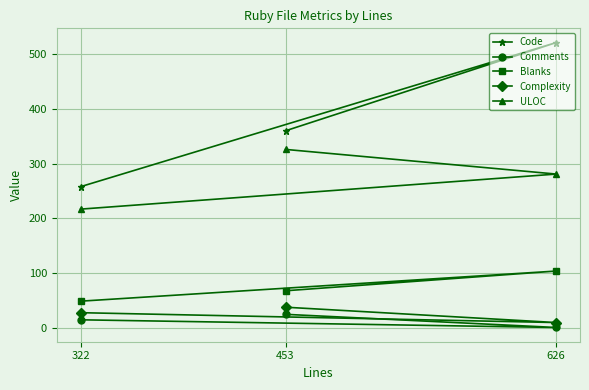

What is the maximum value shown in the chart?

521